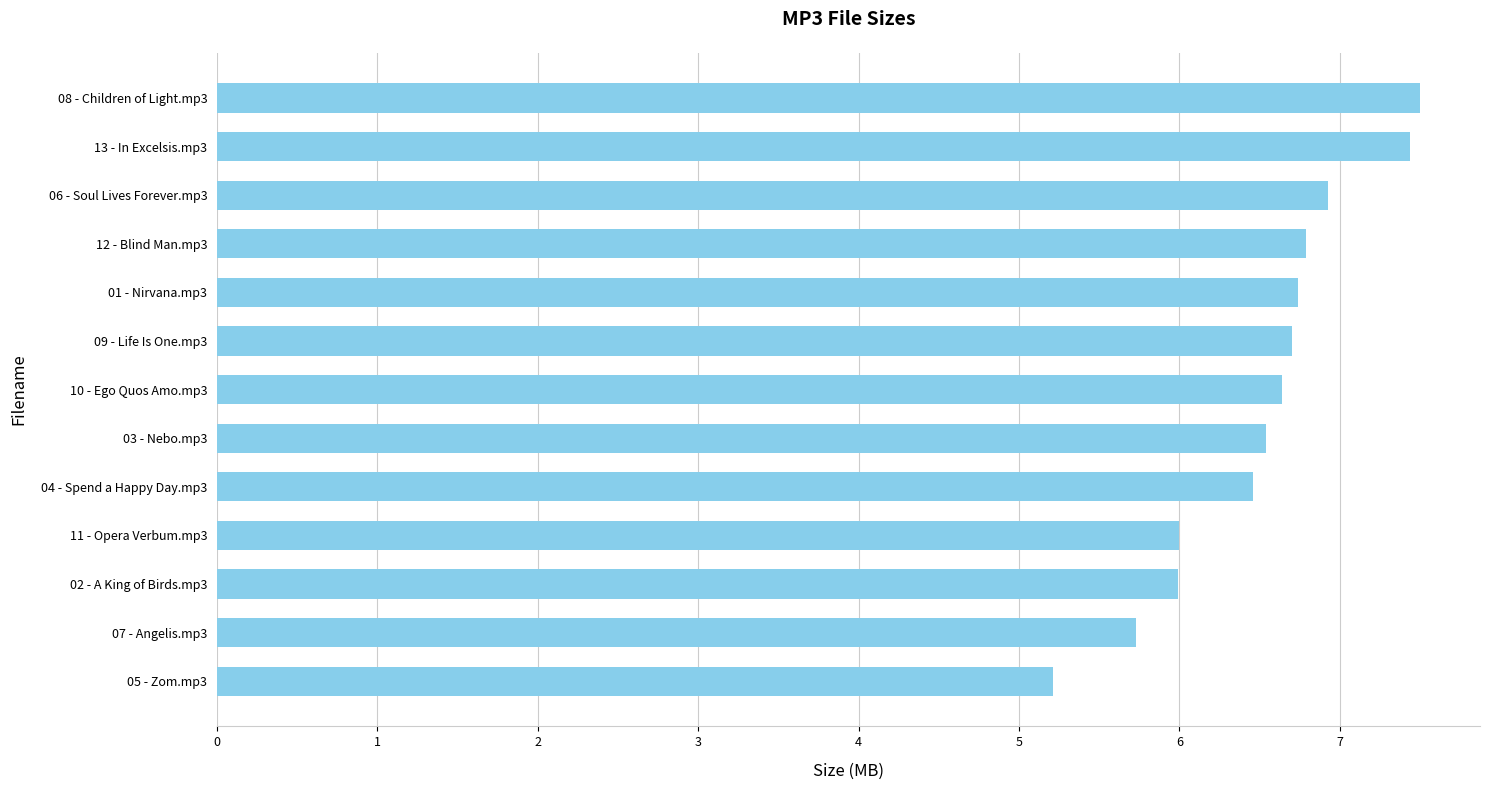

What is the change in value from 05 - Zom.mp3 to 10 - Ego Quos Amo.mp3?

+1.4